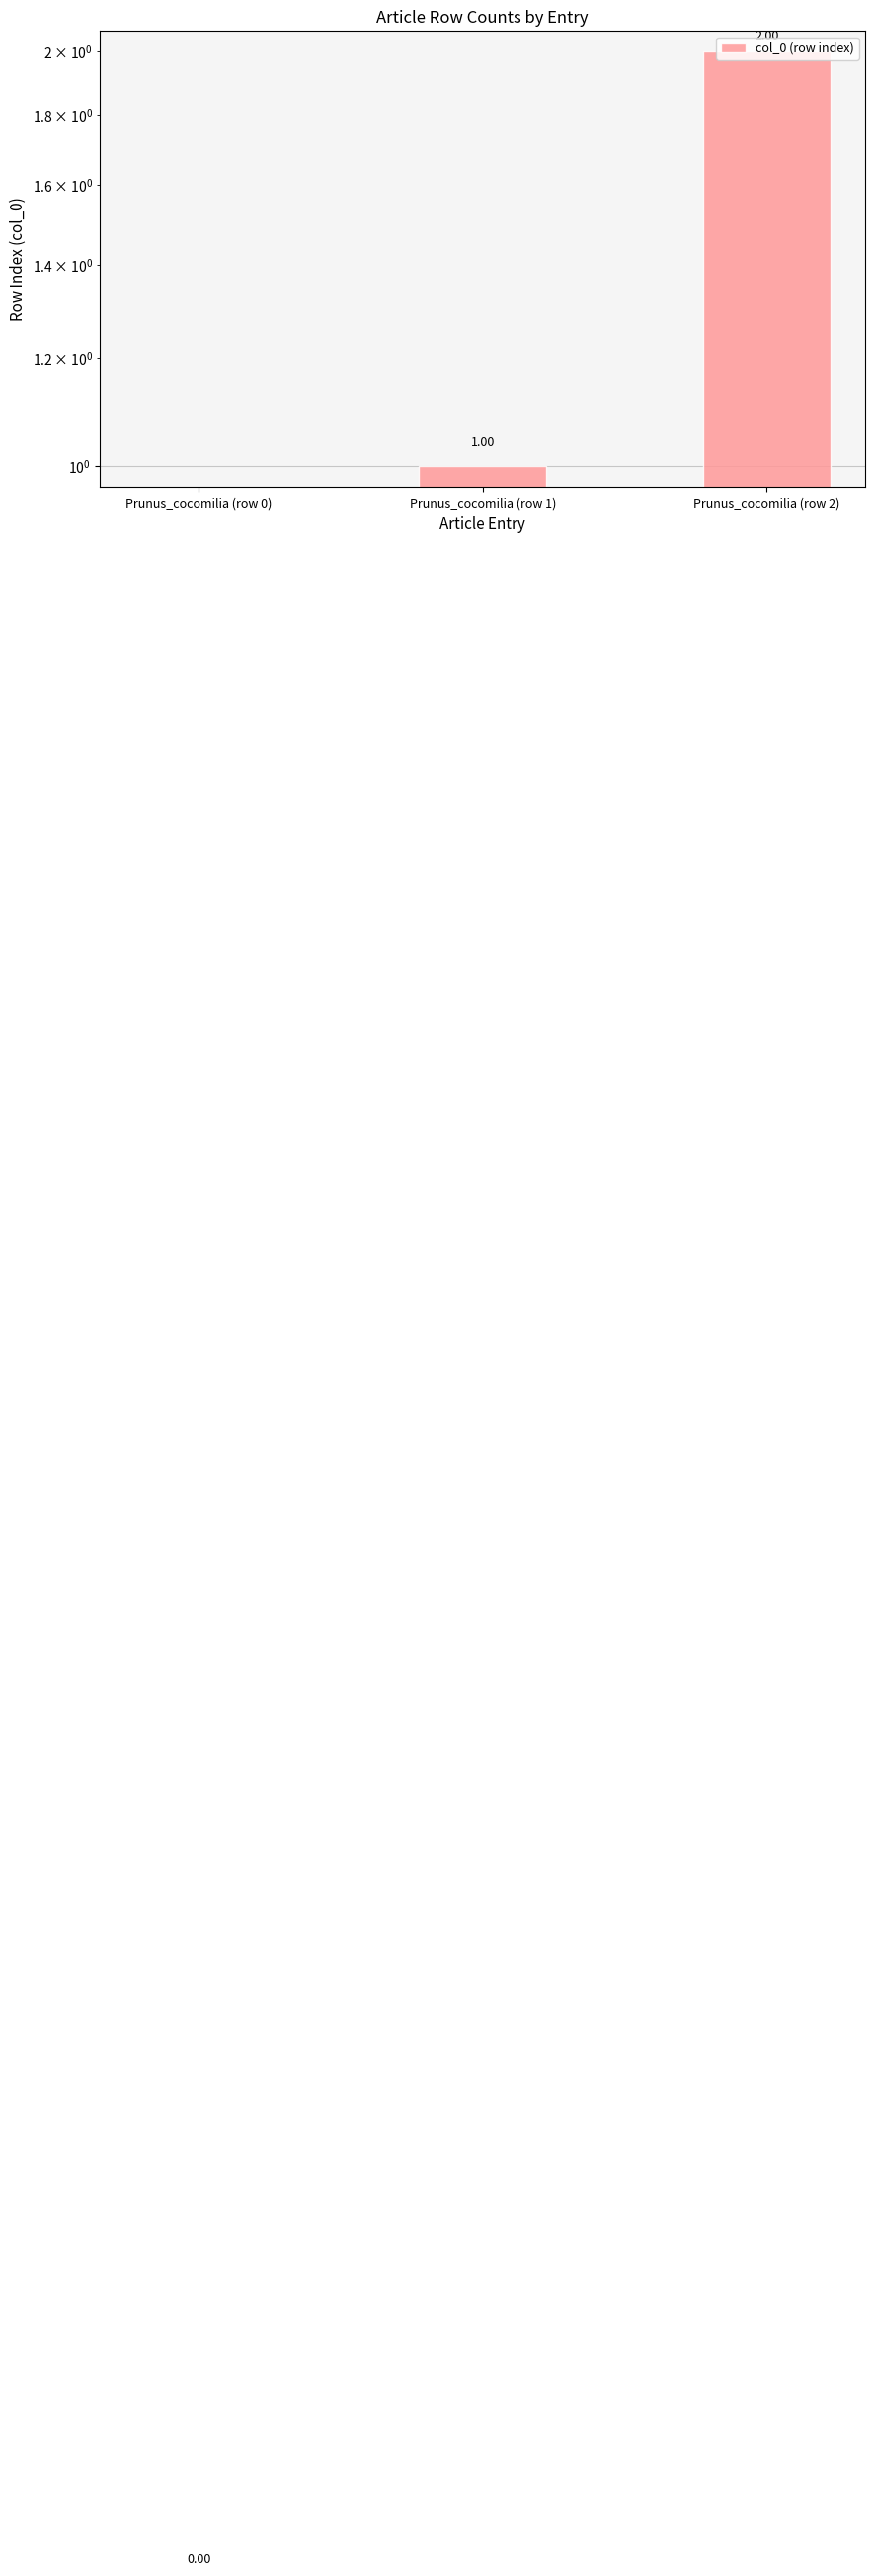

True or false: the data shows 0 at Prunus_cocomilia (row 1).

False